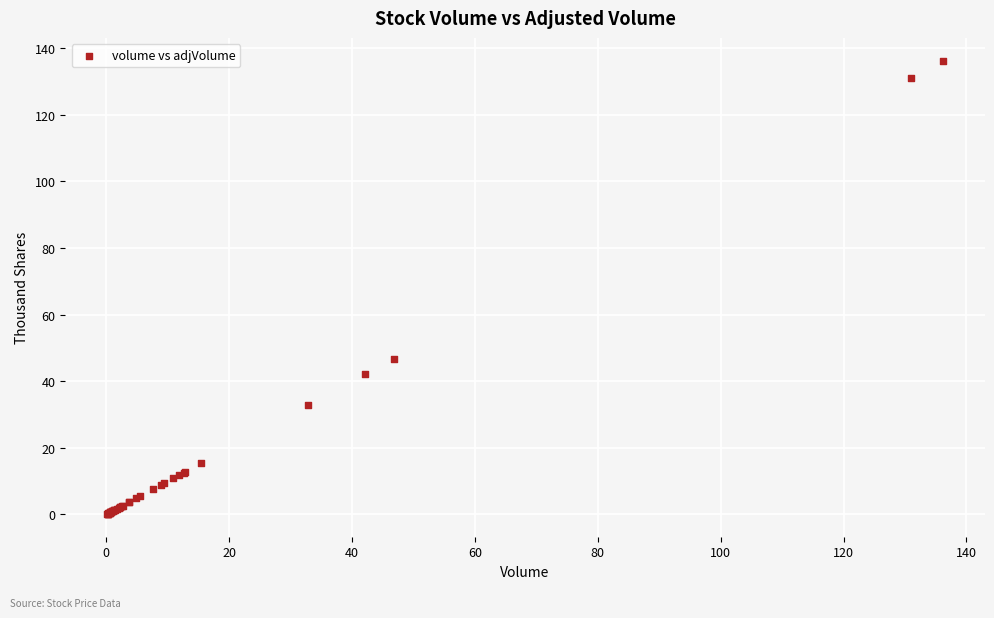

What Y value in the scatter plot is closest to 68?

46.8